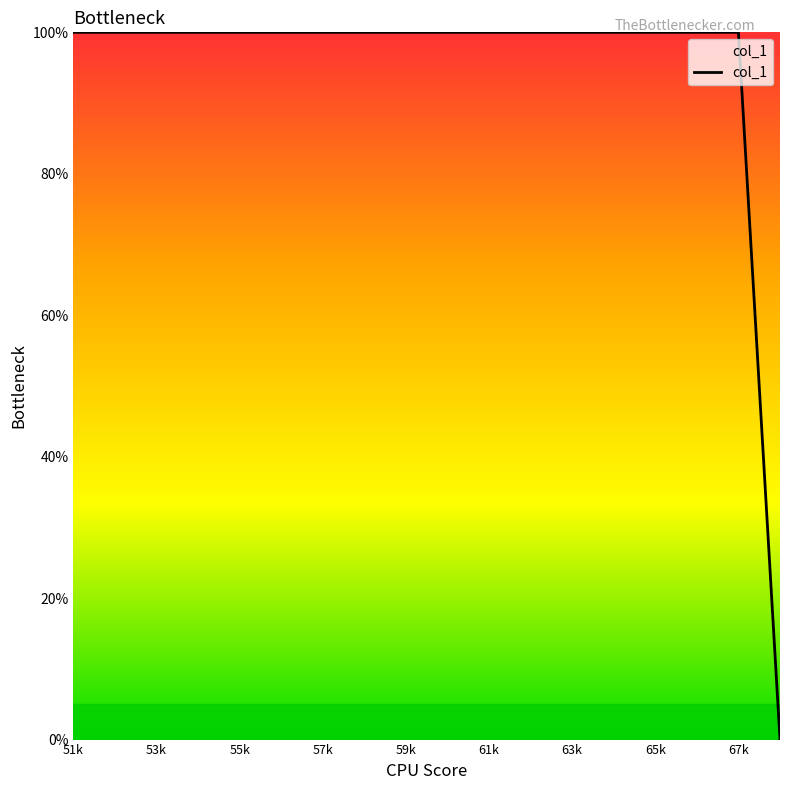

What is the maximum value shown in the chart?

100